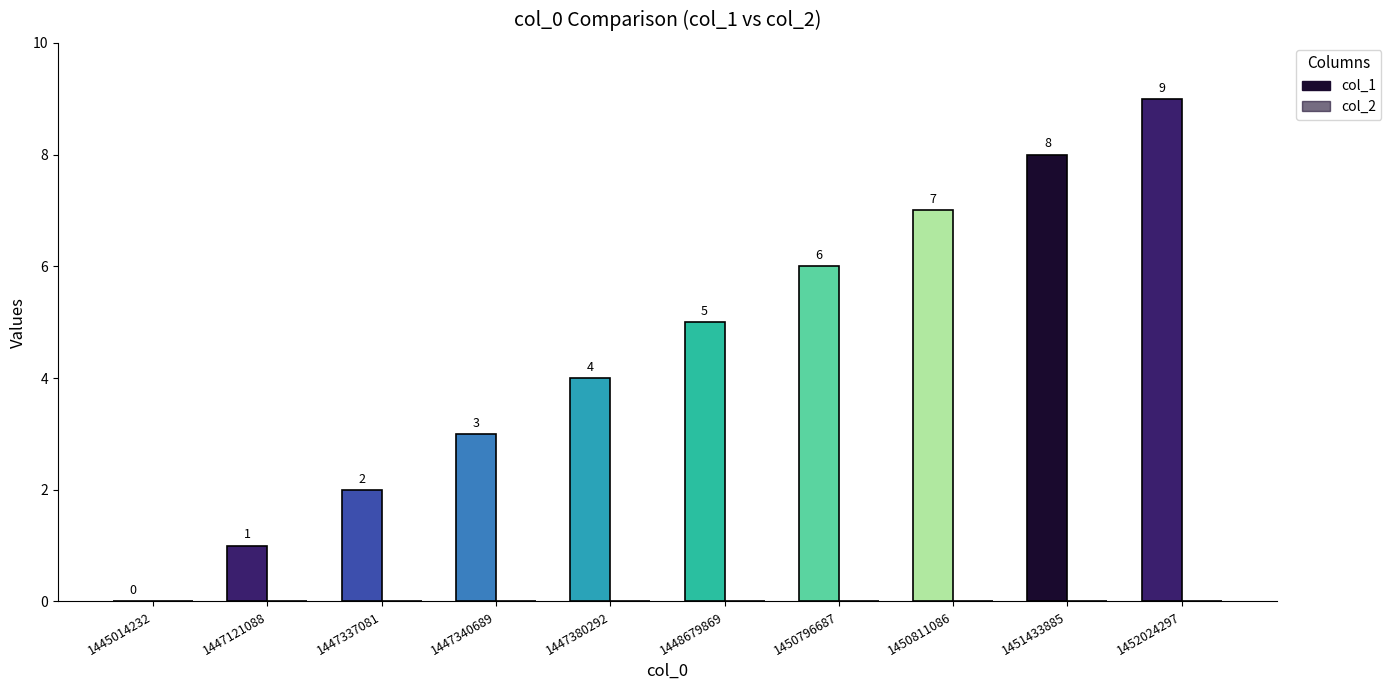

Count the number of data series in this chart.

1